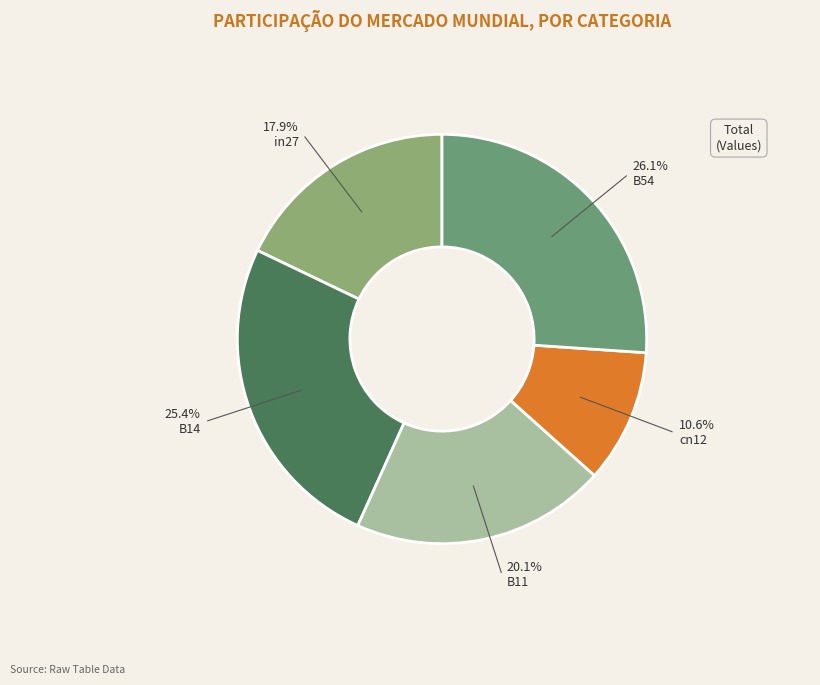

To the nearest percent, what is the difference between the largest and smallest slice percentages?

16%